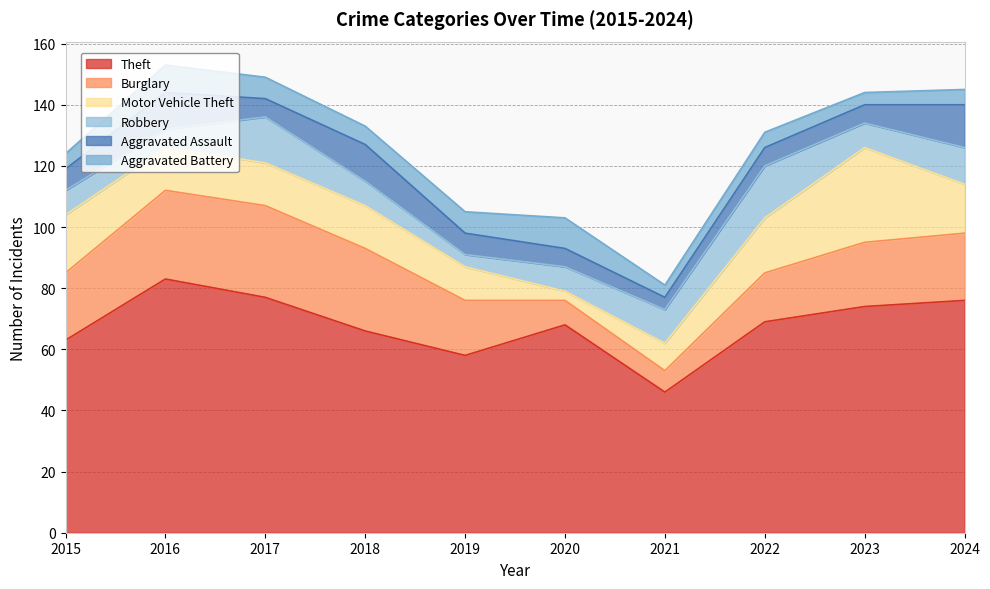

Is it true that Aggravated Battery equals 4 at 2023?

True